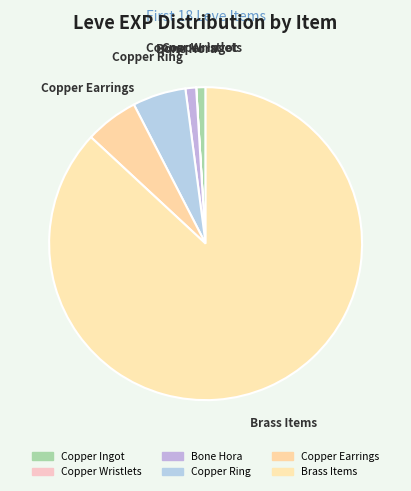

Which category has the biggest portion of the pie?

Brass Items